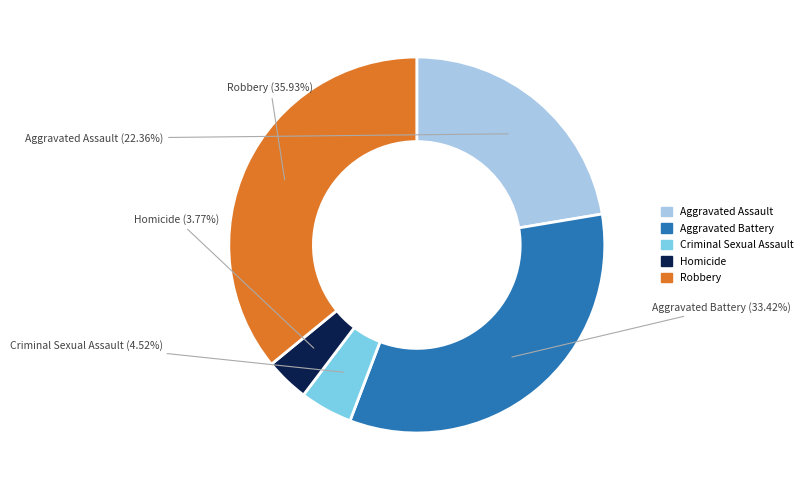

Which category has the smallest portion of the pie?

Homicide